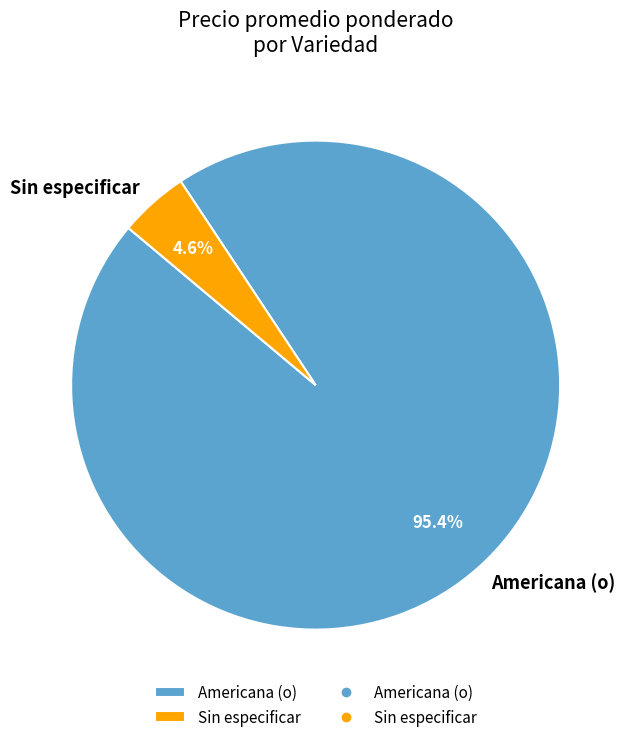

Which has a higher value, Sin especificar or Americana (o)?

Americana (o)